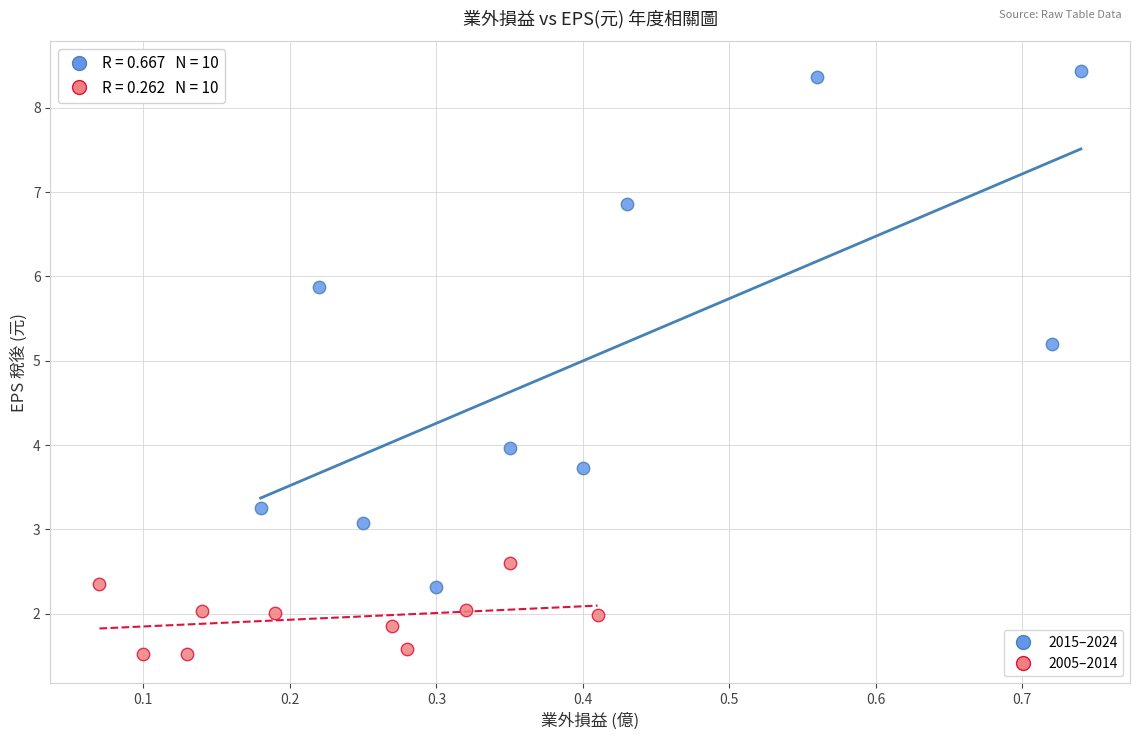

Which series contains the lowest Y value?

2005–2014